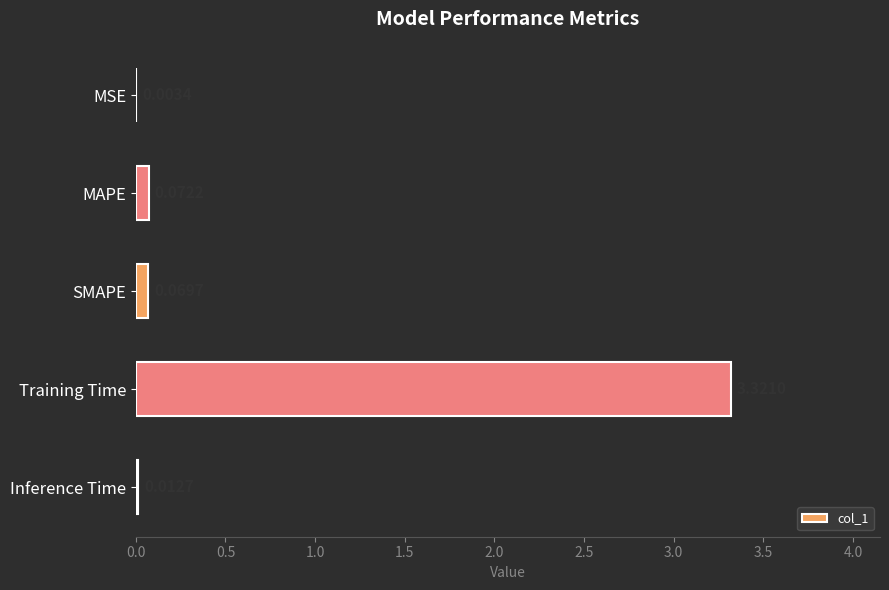

Which category has the highest value across all series?

Training Time